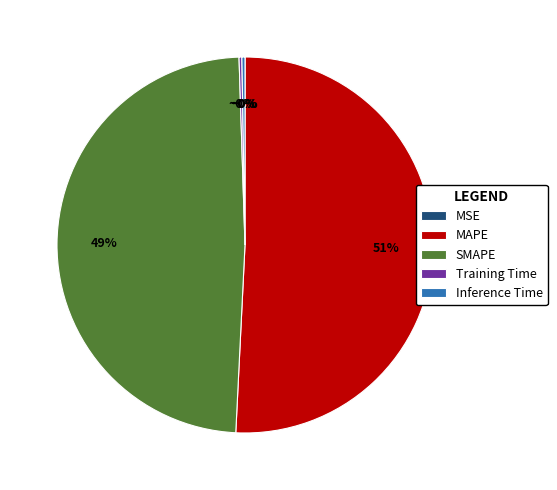

Is it true that SMAPE is 34% of the pie?

False